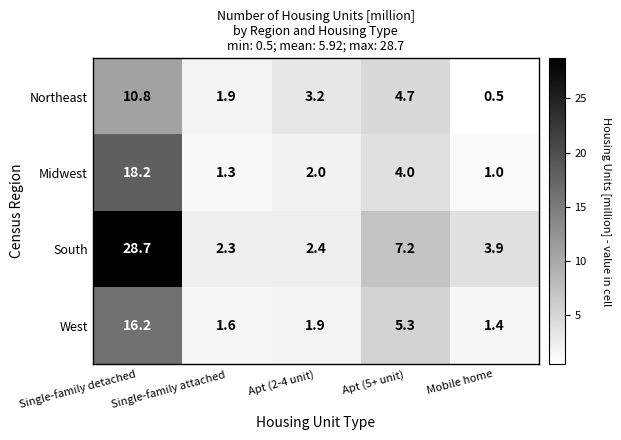

At Mobile home, list the series in order from smallest to largest.

Northeast, Midwest, West, South